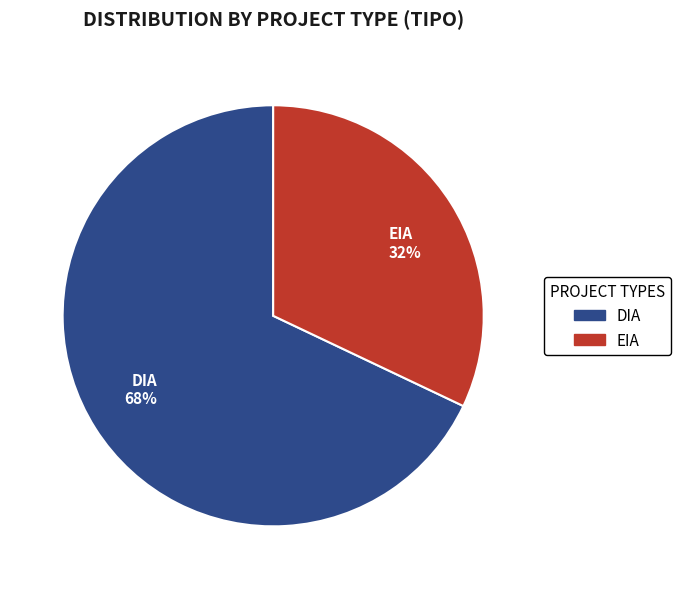

Approximately how many times larger is the value at DIA compared to EIA?

2.1